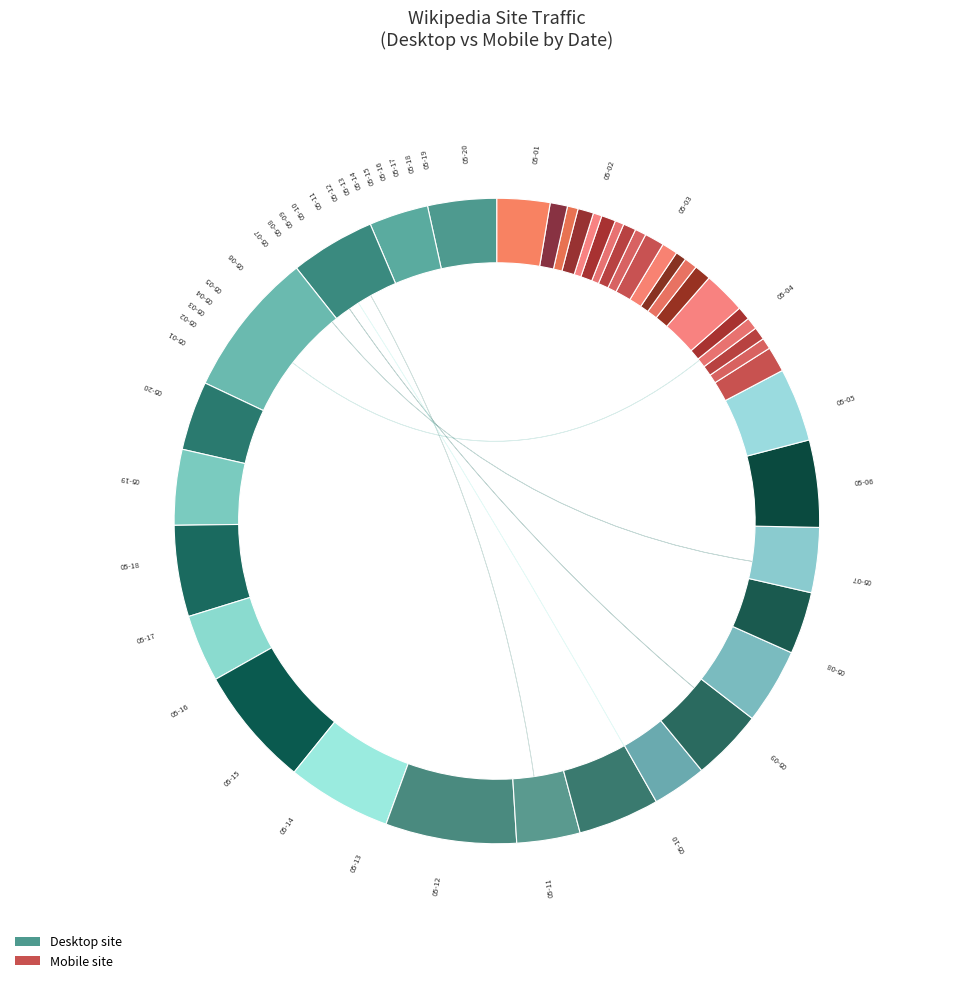

Count the number of slices in the pie.

20